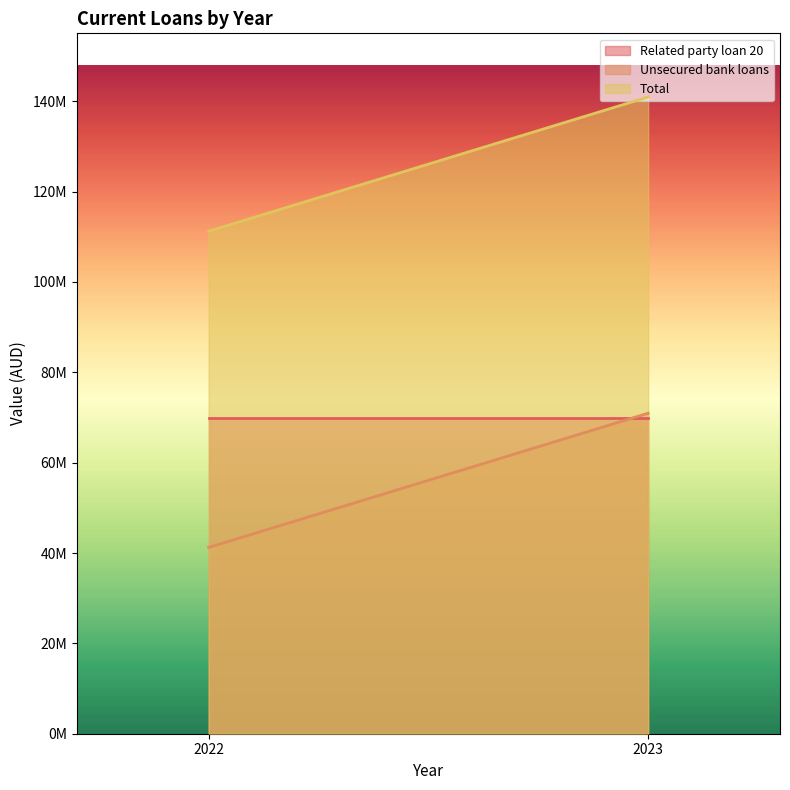

Which category has the lowest value across all series?

2022